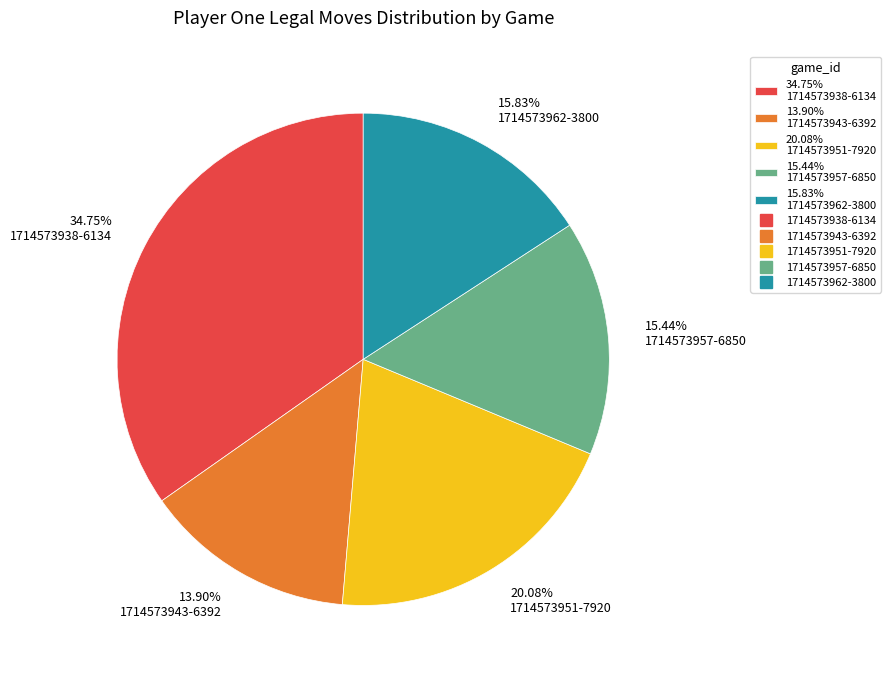

Count the number of slices in the pie.

5